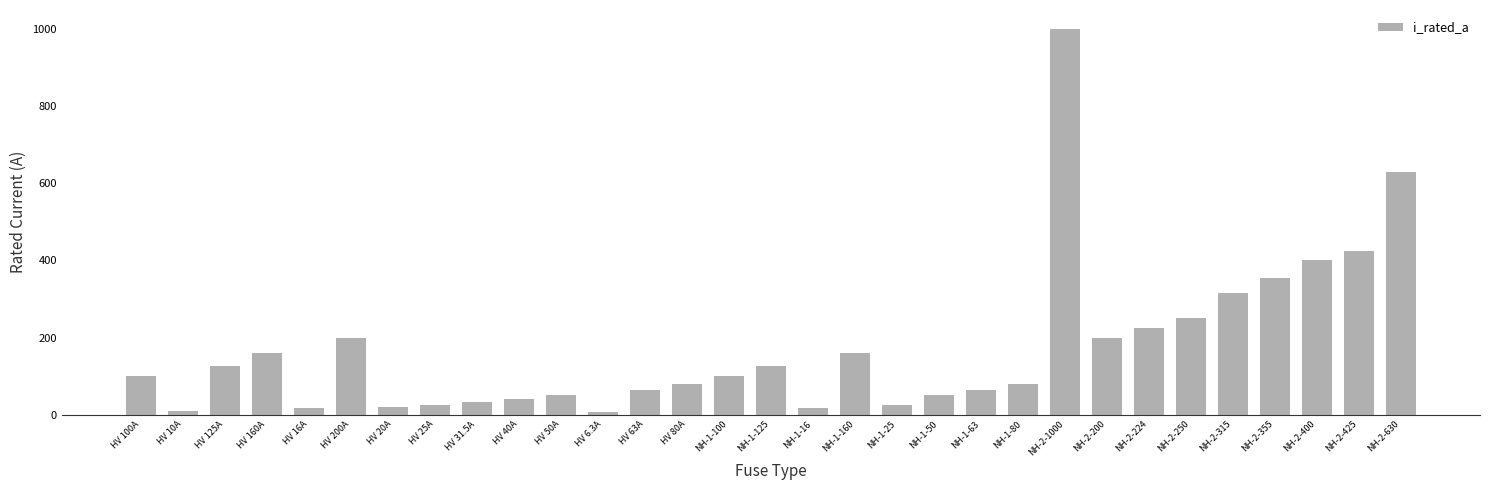

What is the change in value from NH-1-125 to NH-2-250?

+125.0